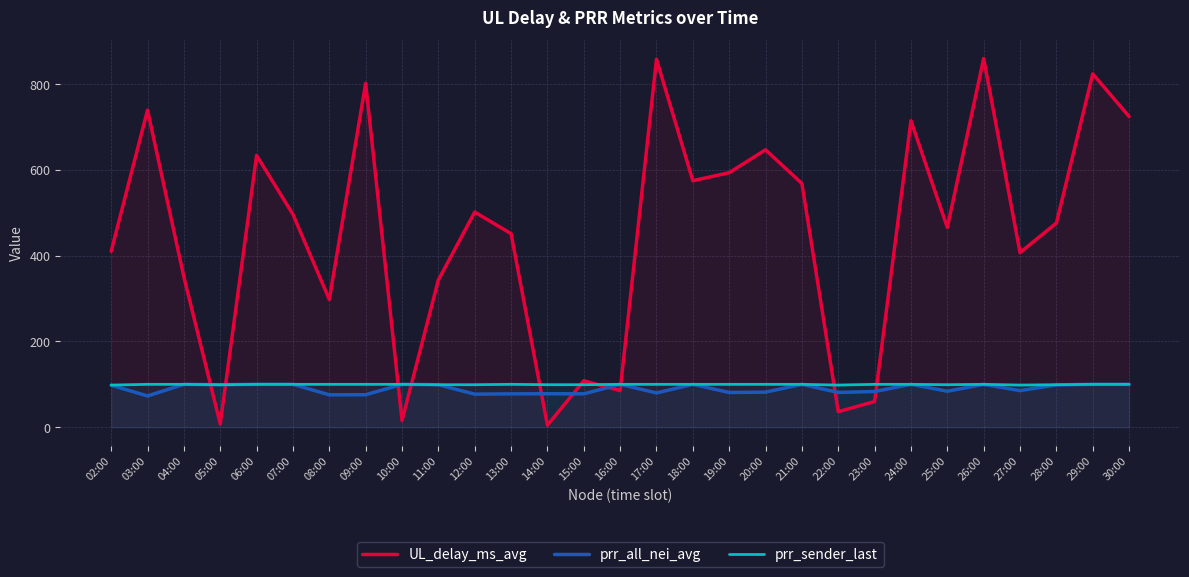

The prr_sender_last series shows 99.2 at 05:00. True or false?

True